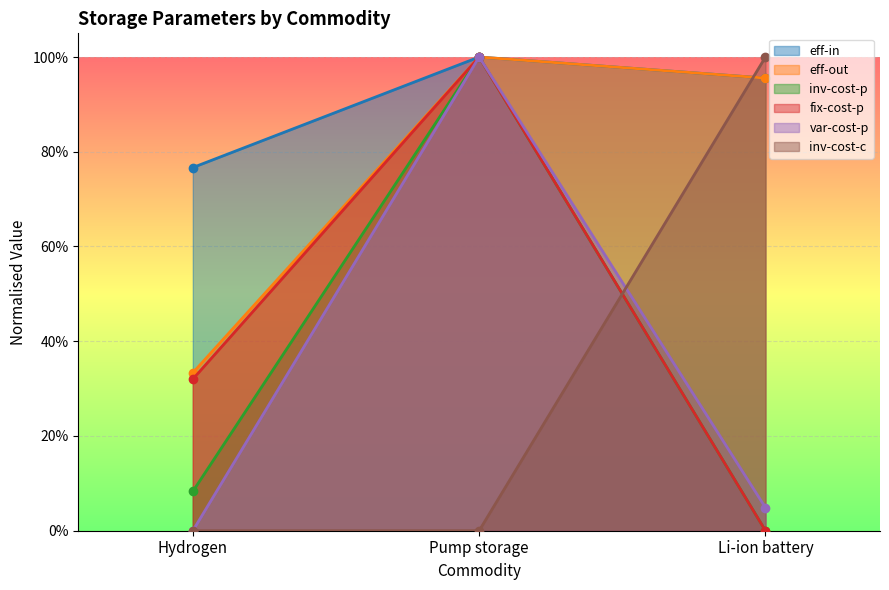

What are all the series names shown in the legend?

eff-in, eff-out, inv-cost-p, fix-cost-p, var-cost-p, inv-cost-c